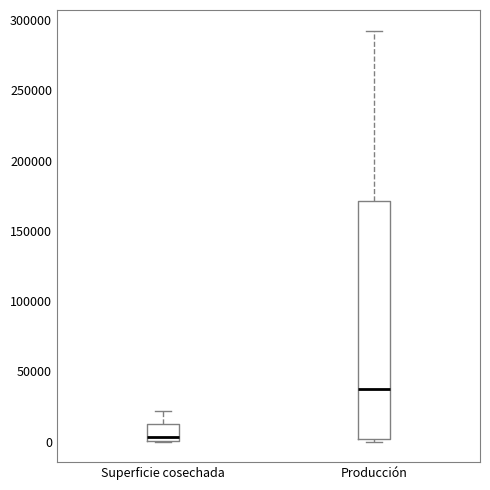

Reading left to right, read every box against the y-axis: the position of its median line, the range the box covers, and the ends of its whiskers. The values are not printed on the chart, so give them approximately, as read against the axis.

Superficie cosechada: median 5000, box 0 to 15000, whiskers 0 to 20000
Producción: median 40000, box 0 to 170000, whiskers 0 (just below the box's lower edge) to 295000